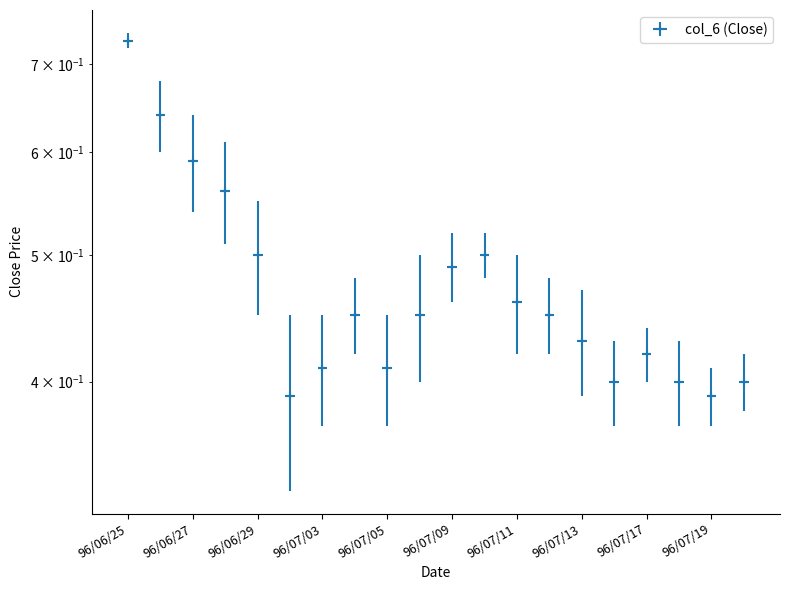

How many lines are shown in the chart?

1